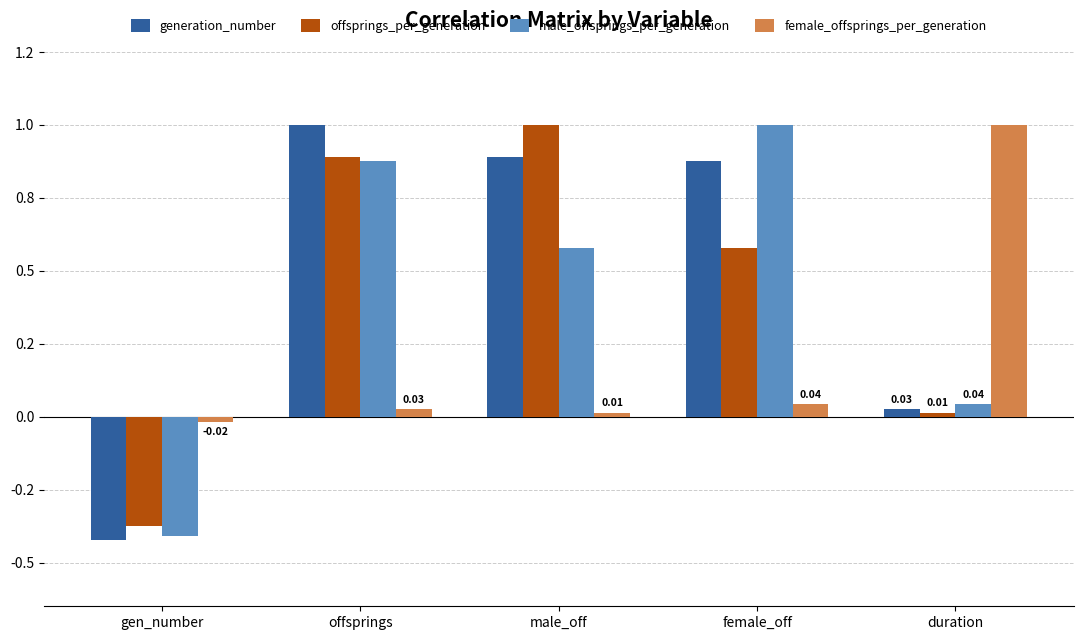

What is the label of the 5th bar from the right?

gen_number